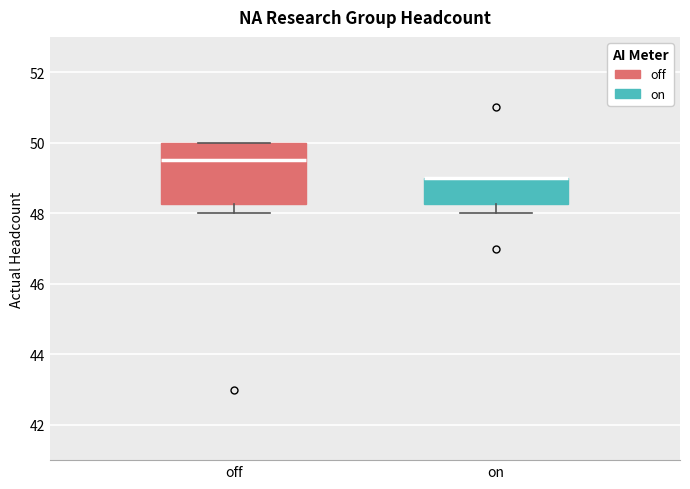

Reading left to right, transcribe this box plot: for each box, give where its median line is, the range the box spans, and where its two whiskers end, as read against the y-axis. The values are not printed on the chart, so give them approximately, as read against the axis.

off: median 49.6, box 48.2 to 50.0, whiskers 48.0 to 50.0
on: median 49.0 (drawn on the box's upper edge), box 48.2 to 49.0, whiskers 48.0 to 49.0